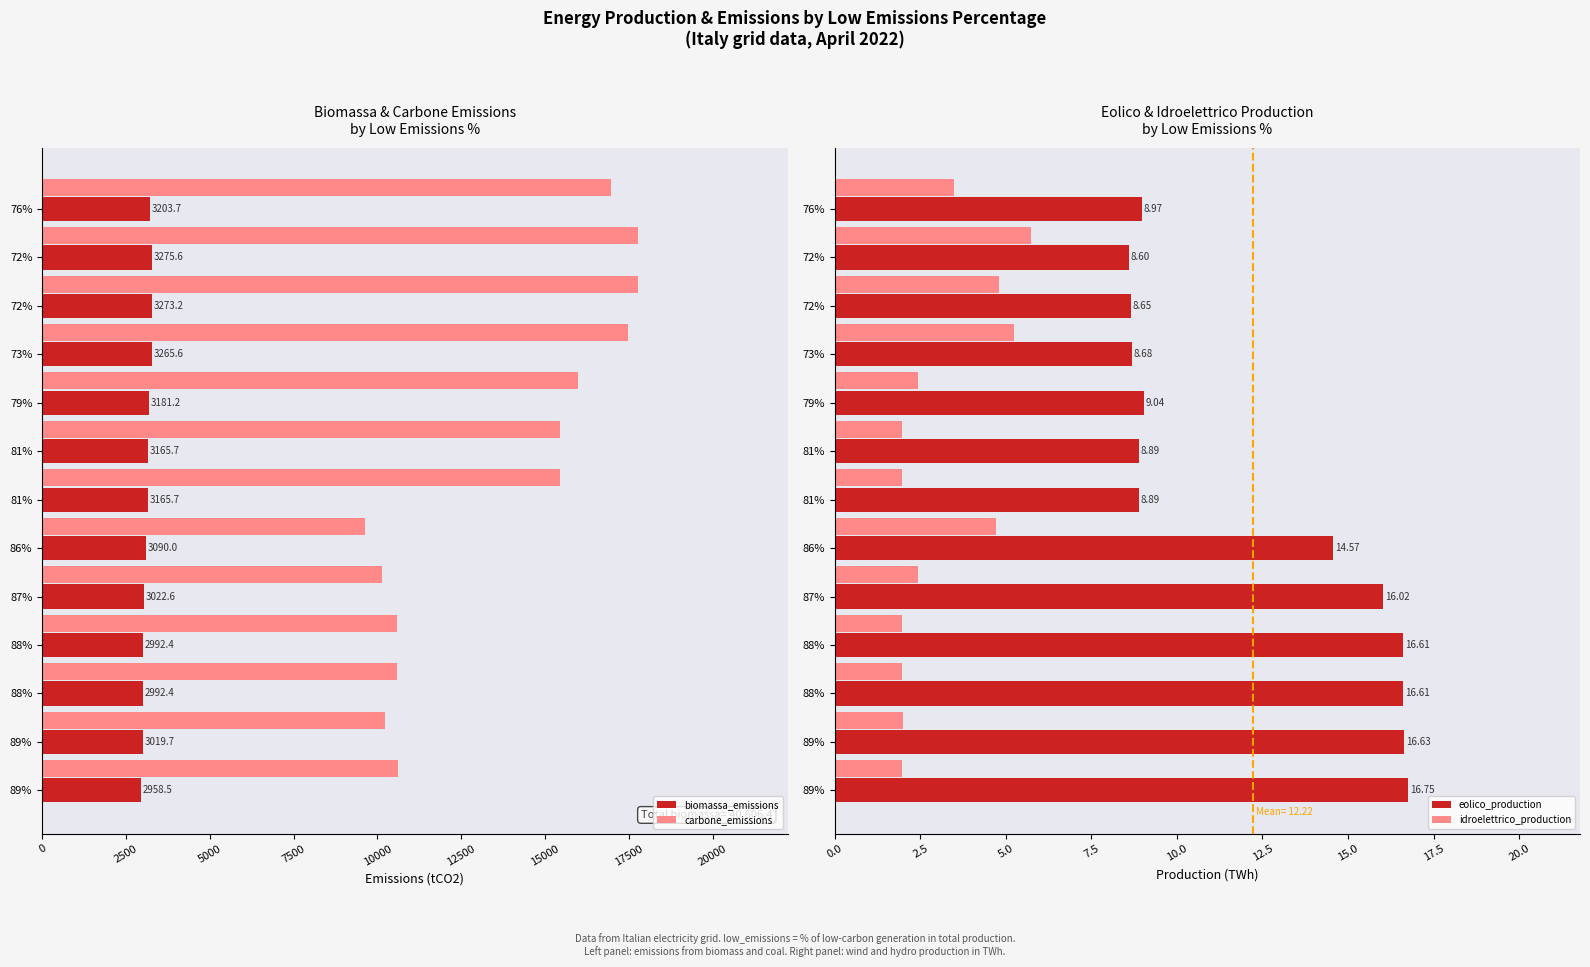

At which label is eolico_production closest to 12?

86%